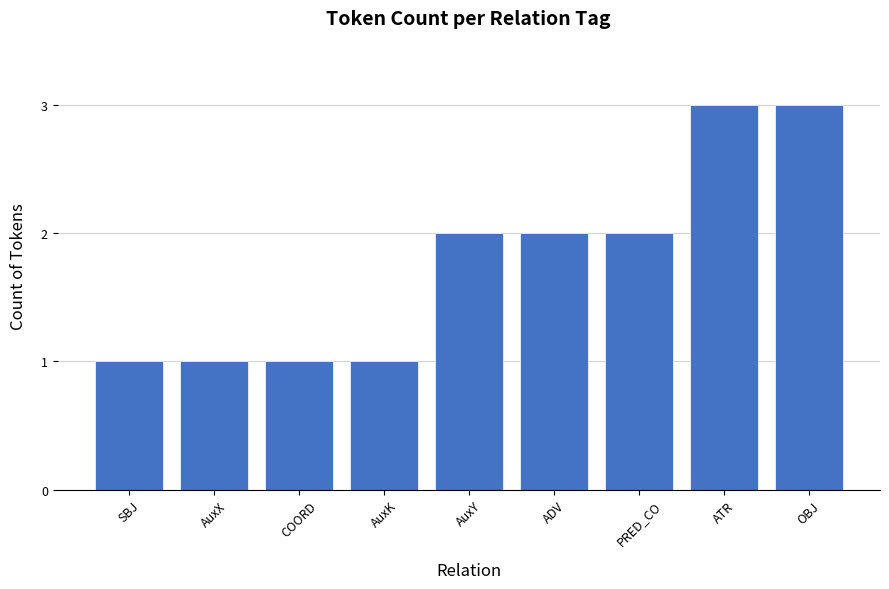

Is it true that the value at OBJ is 3?

True